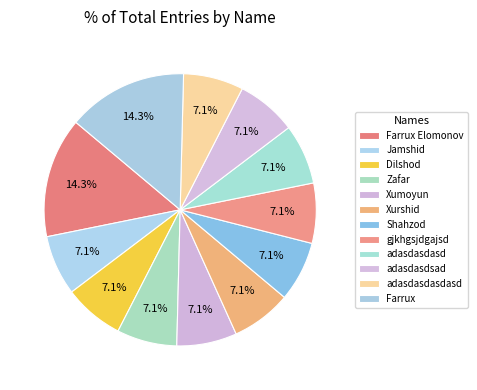

Does Xurshid account for over 50% of the chart?

No